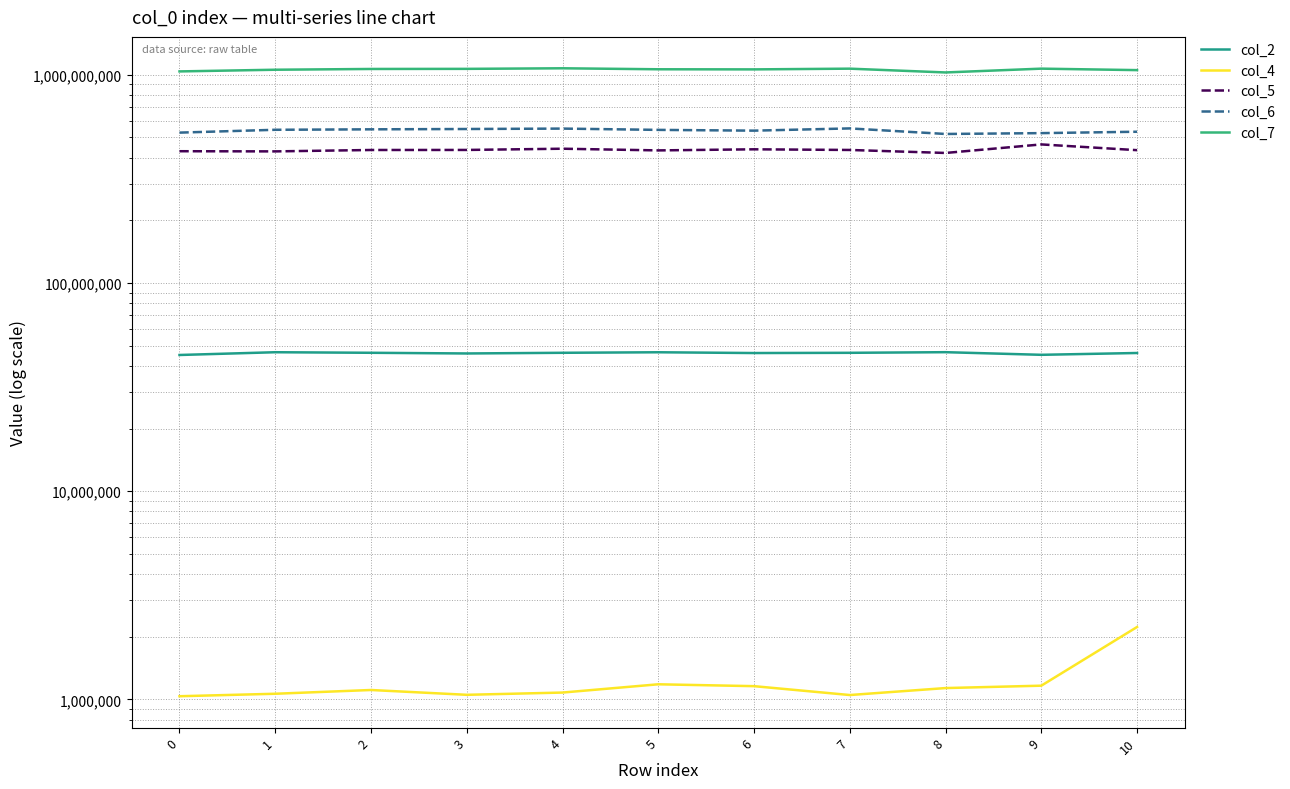

Reading left to right, transcribe all the data shown in this chart.

col_2: 0=45114292	1=46510625	2=46225333	3=45879083	4=46221459	5=46491333	6=46095834	7=46210917	8=46533333	9=45199750	10=46116375
col_4: 0=1036542	1=1065292	2=1110541	3=1052958	4=1079542	5=1182833	6=1158667	7=1050375	8=1134500	9=1164791	10=2228583
col_5: 0=429367125	1=428578958	2=435236292	3=435480417	4=441425833	5=433285000	6=438547833	7=435361875	8=421194584	9=462876750	10=434390291
col_6: 0=527410375	1=544202833	2=546961041	3=548911750	4=551426250	5=543608792	6=539032250	7=552507750	8=519582542	9=524428334	10=532593167
col_7: 0=1037676792	1=1057174542	2=1066122208	3=1067398625	4=1074208833	5=1062510417	6=1061232459	7=1069750875	8=1025849666	9=1069927791	10=1052678959